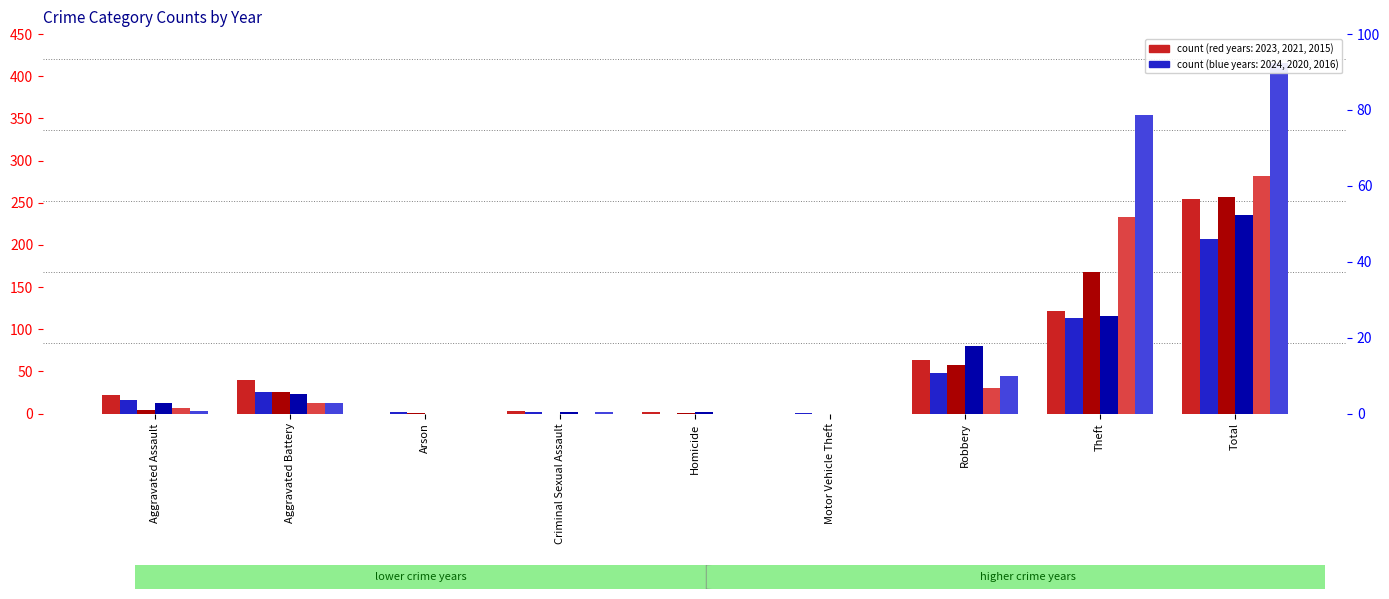

How many data points in 2023 are less than 22?

4